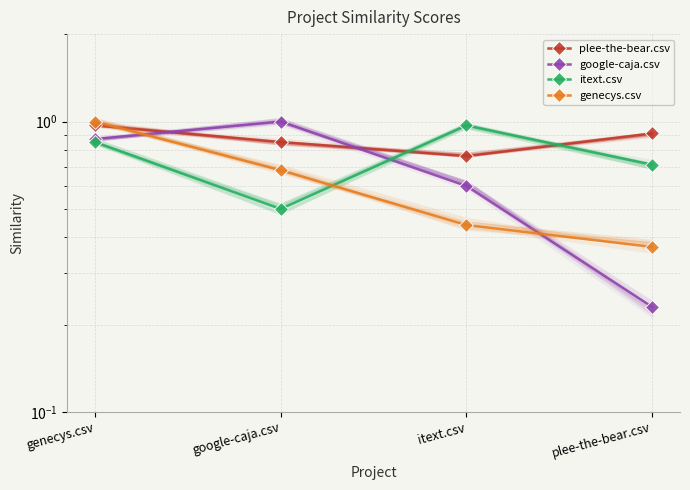

How many lines are shown in the chart?

4